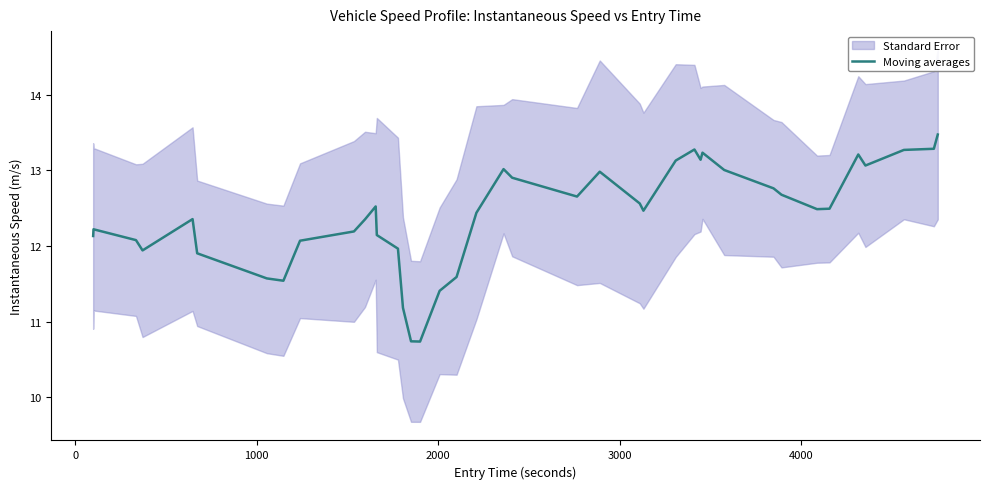

The value at 23 is 3.6. True or false?

False